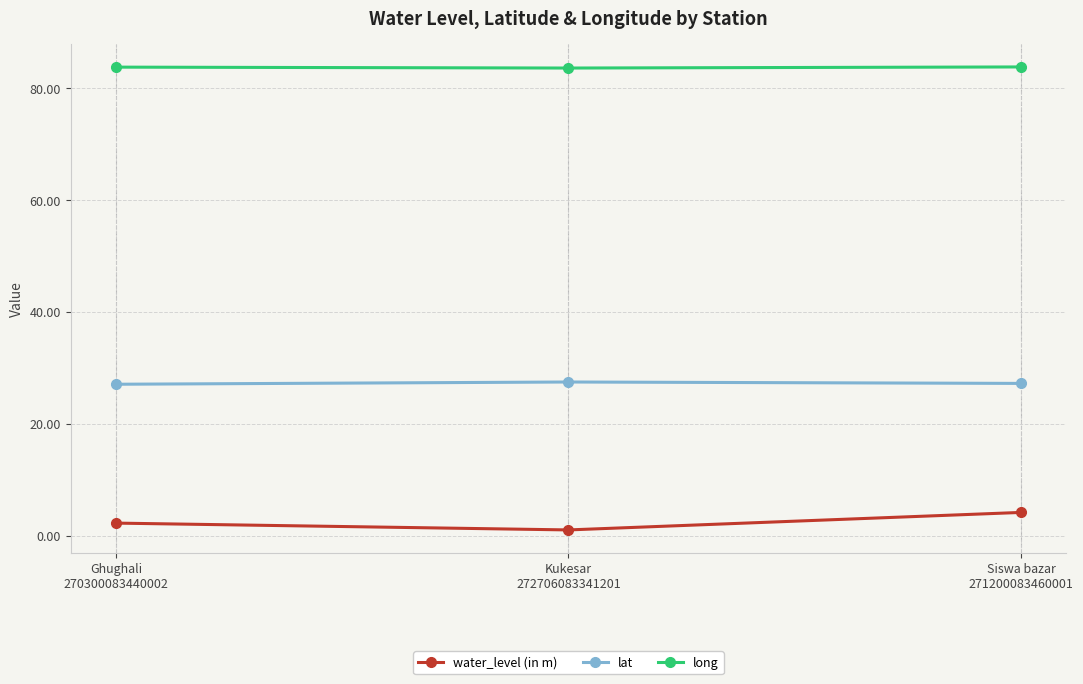

How many series are shown in this chart?

3